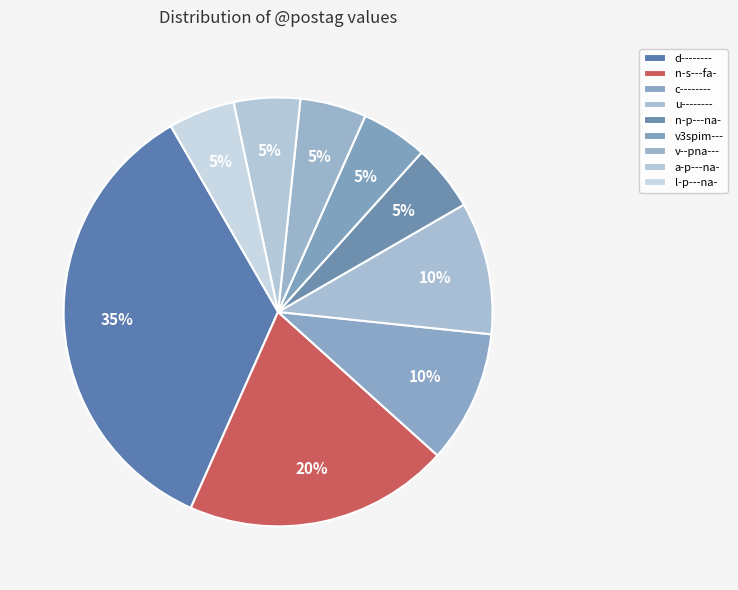

Is v--pna--- the majority of the pie?

No